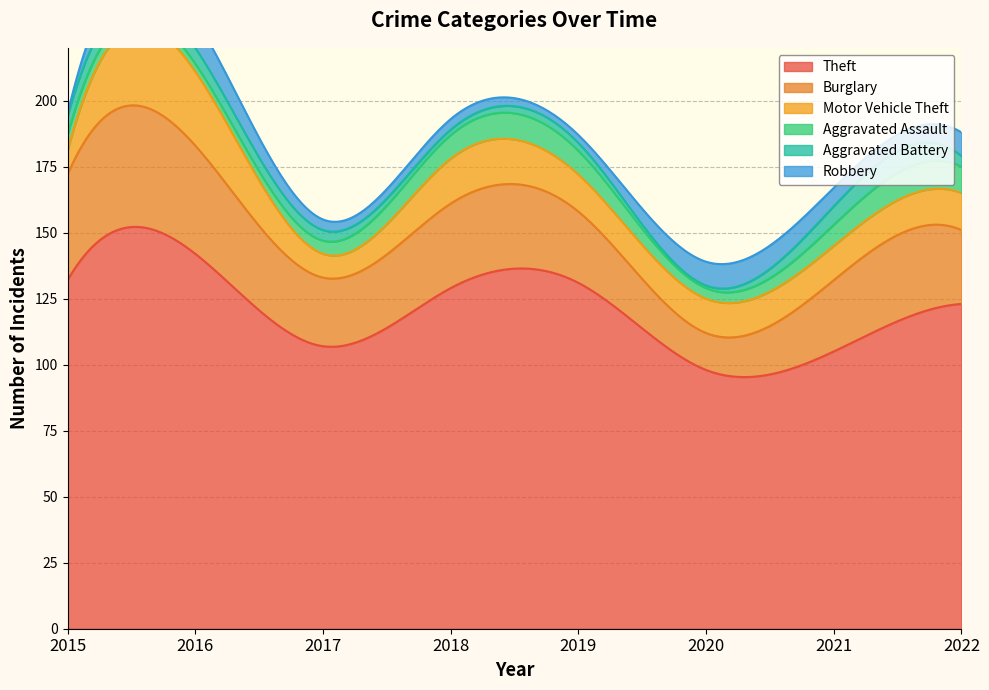

Reading left to right, transcribe all the data shown in this chart.

Theft: 132	142	107	129	131	98	105	123
Burglary: 40	41	26	32	27	14	27	28
Motor Vehicle Theft: 9	28	9	17	14	13	13	14
Aggravated Assault: 6	3	5	9	9	4	8	10
Aggravated Battery: 7	6	4	2	3	1	7	4
Robbery: 1	11	4	4	3	9	7	9